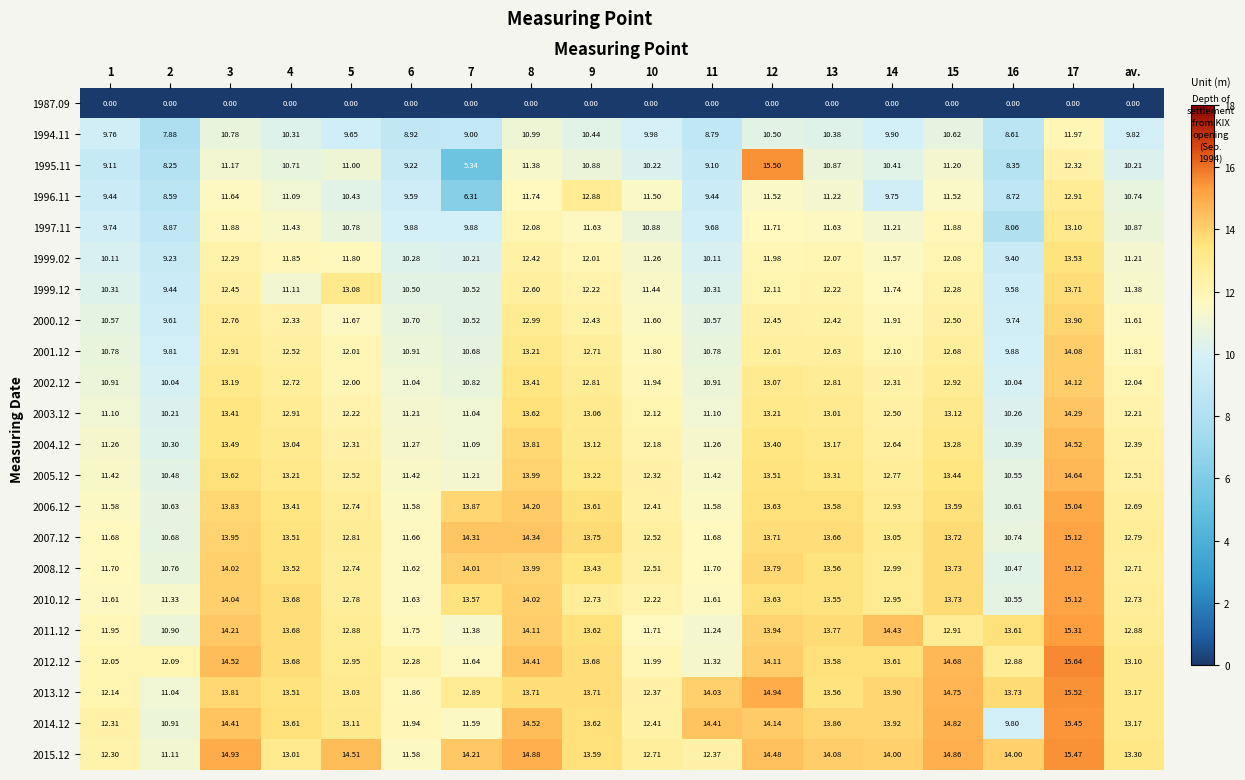

Is the value of 1999.12 at 17 greater than the value of 1994.11 at av.?

Yes